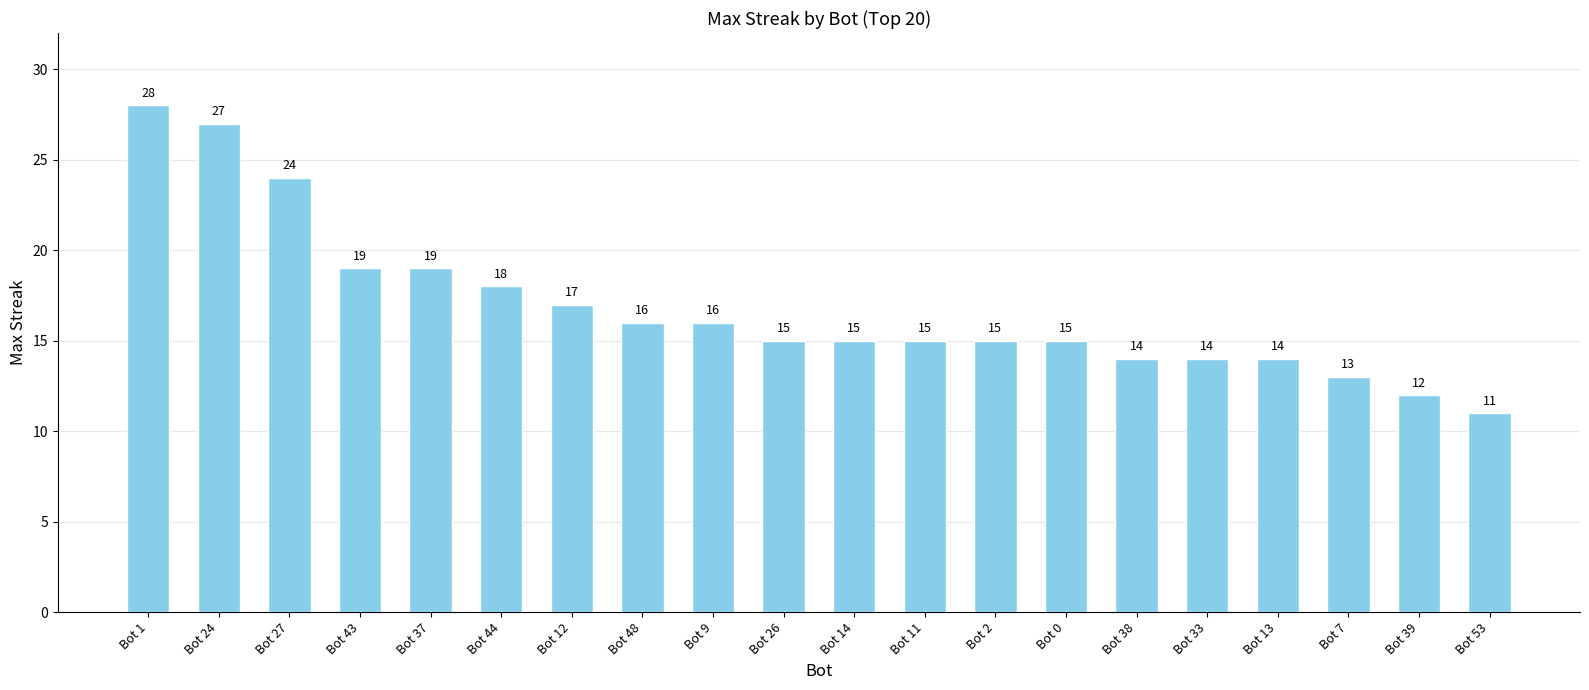

How many data points does each series have?

20